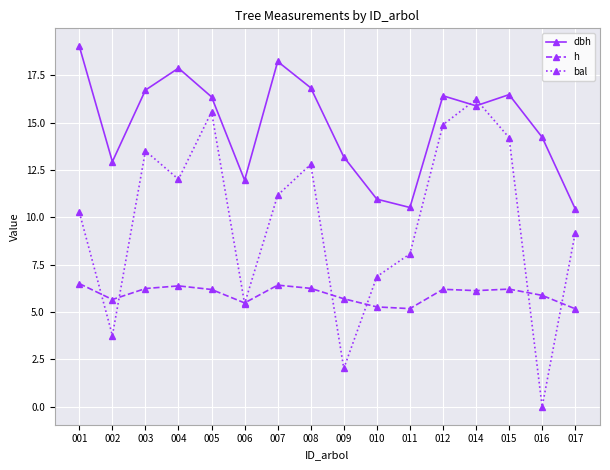

Where do dbh and bal first cross each other?

012 and 014